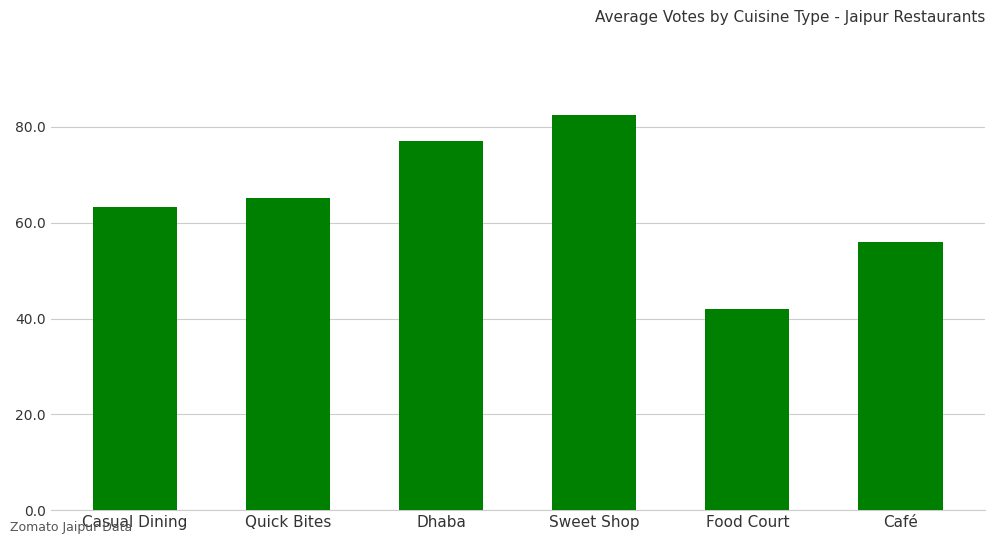

Count the number of data series in this chart.

1